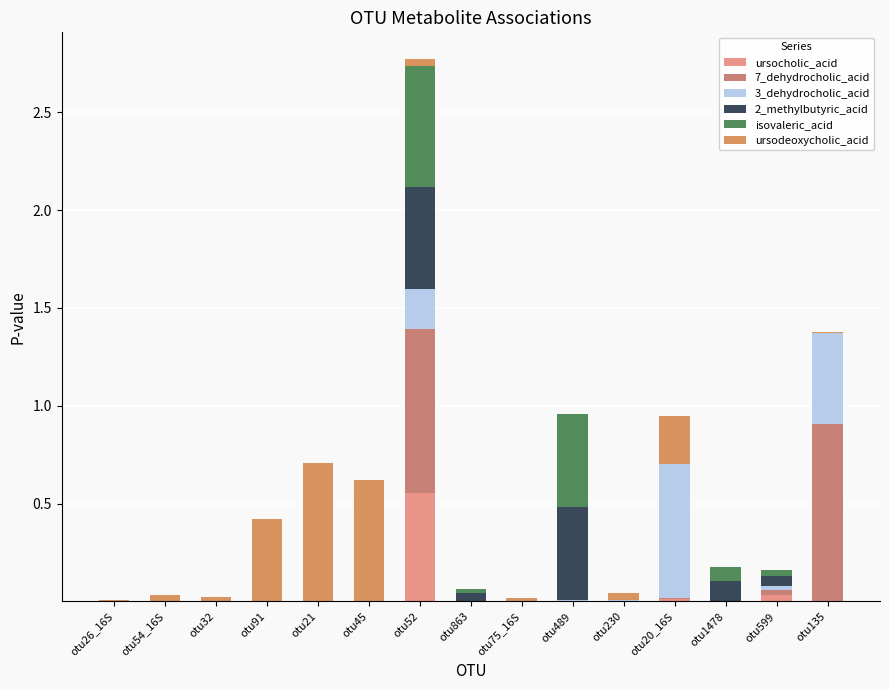

Are the bars grouped side by side (vs. stacked)?

No